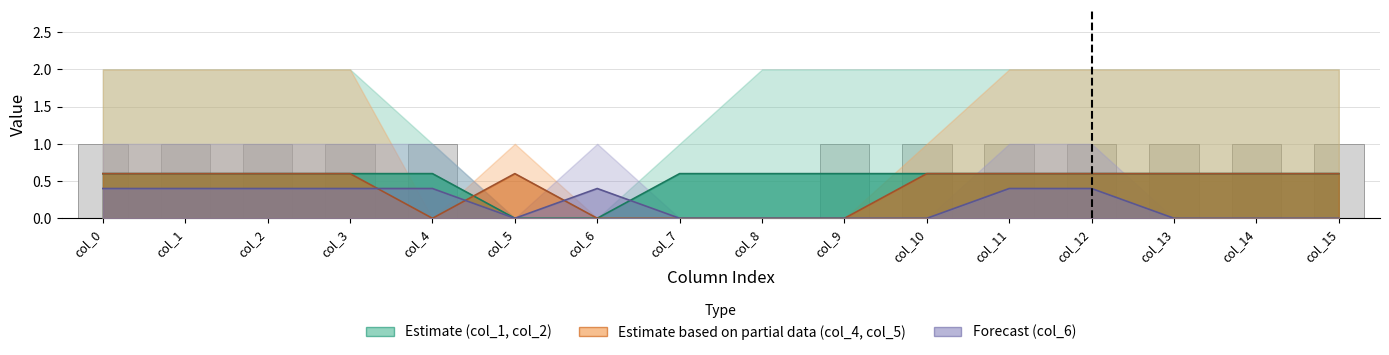

The value at col_1 is 1. True or false?

False